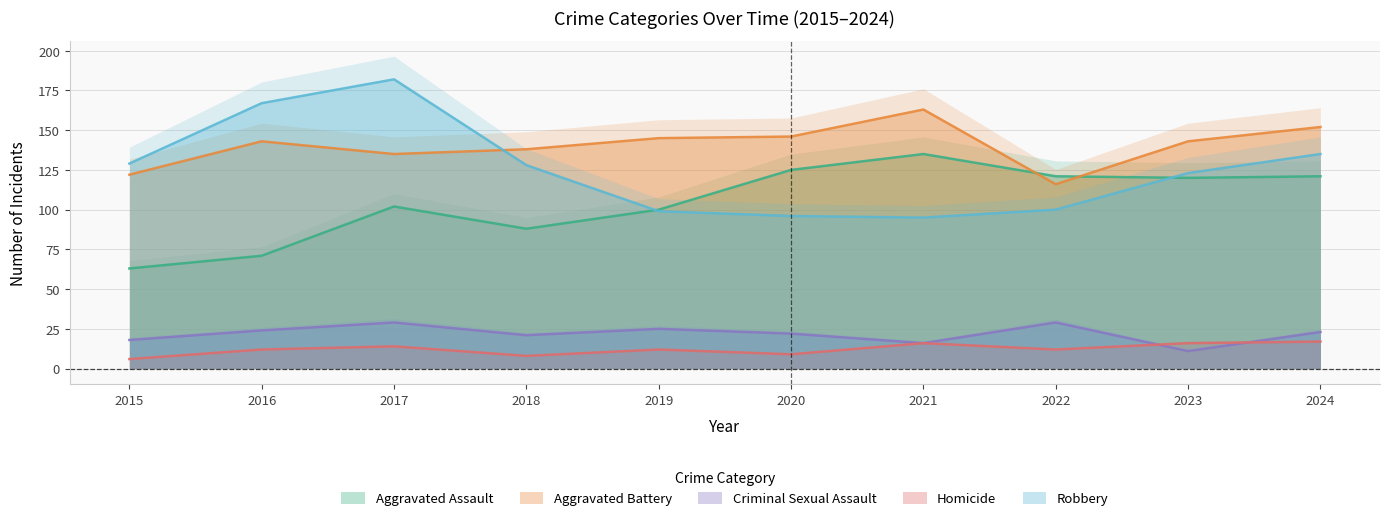

At which category is the sum across all series the highest?

2017